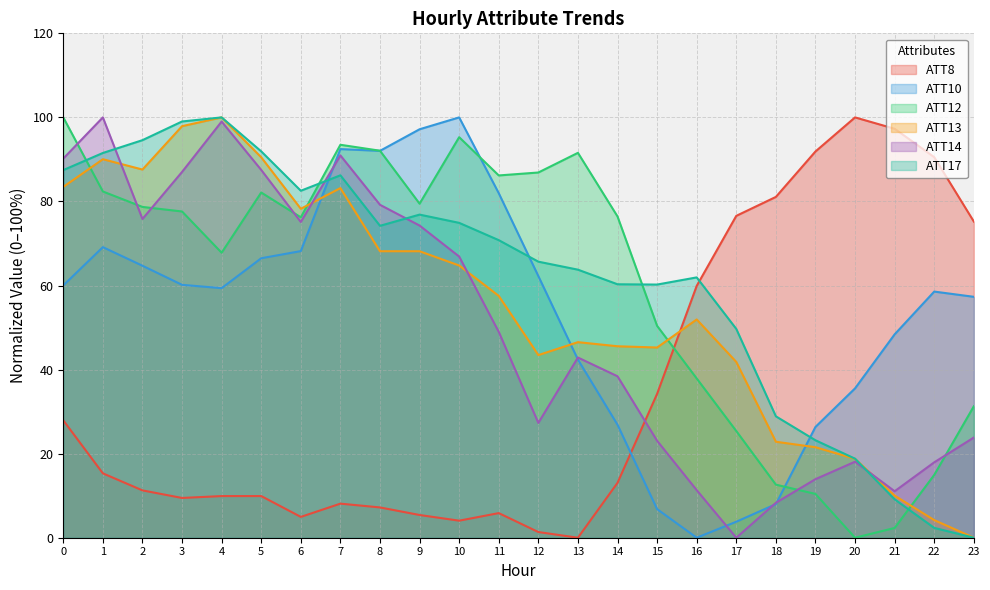

Reading right to left, transcribe all the data shown in this chart.

ATT8: 23=75.2	22=90.5	21=97.3	20=100.0	19=91.9	18=81.1	17=76.6	16=59.9	15=34.2	14=13.1	13=0.0	12=1.4	11=5.9	10=4.1	9=5.4	8=7.2	7=8.1	6=5.0	5=9.9	4=9.9	3=9.5	2=11.3	1=15.3	0=27.9
ATT10: 23=57.3	22=58.6	21=48.4	20=35.5	19=26.4	18=8.0	17=3.8	16=0.0	15=6.8	14=26.9	13=42.4	12=62.3	11=82.0	10=100.0	9=97.2	8=92.0	7=92.5	6=68.2	5=66.5	4=59.4	3=60.2	2=64.7	1=69.1	0=60.0
ATT12: 23=31.3	22=14.9	21=2.3	20=0.0	19=10.4	18=12.6	17=25.4	16=37.9	15=50.4	14=76.4	13=91.6	12=86.9	11=86.2	10=95.3	9=79.5	8=92.1	7=93.5	6=76.2	5=82.1	4=67.8	3=77.6	2=78.7	1=82.4	0=100.0
ATT13: 23=0.0	22=4.2	21=10.0	20=18.8	19=21.5	18=22.8	17=41.8	16=51.9	15=45.3	14=45.6	13=46.5	12=43.5	11=57.5	10=64.8	9=68.2	8=68.2	7=83.2	6=78.3	5=90.5	4=100.0	3=97.9	2=87.6	1=90.1	0=83.5
ATT14: 23=23.8	22=17.9	21=11.1	20=18.1	19=13.9	18=8.3	17=0.0	16=11.3	15=23.1	14=38.4	13=42.9	12=27.3	11=49.0	10=66.9	9=74.3	8=79.2	7=91.0	6=75.1	5=87.5	4=99.0	3=87.0	2=75.8	1=100.0	0=90.2
ATT17: 23=0.0	22=2.3	21=9.1	20=18.8	19=23.2	18=28.9	17=49.7	16=61.9	15=60.2	14=60.3	13=63.8	12=65.7	11=70.8	10=74.9	9=76.9	8=74.2	7=86.2	6=82.5	5=91.9	4=100.0	3=99.0	2=94.6	1=91.5	0=87.5